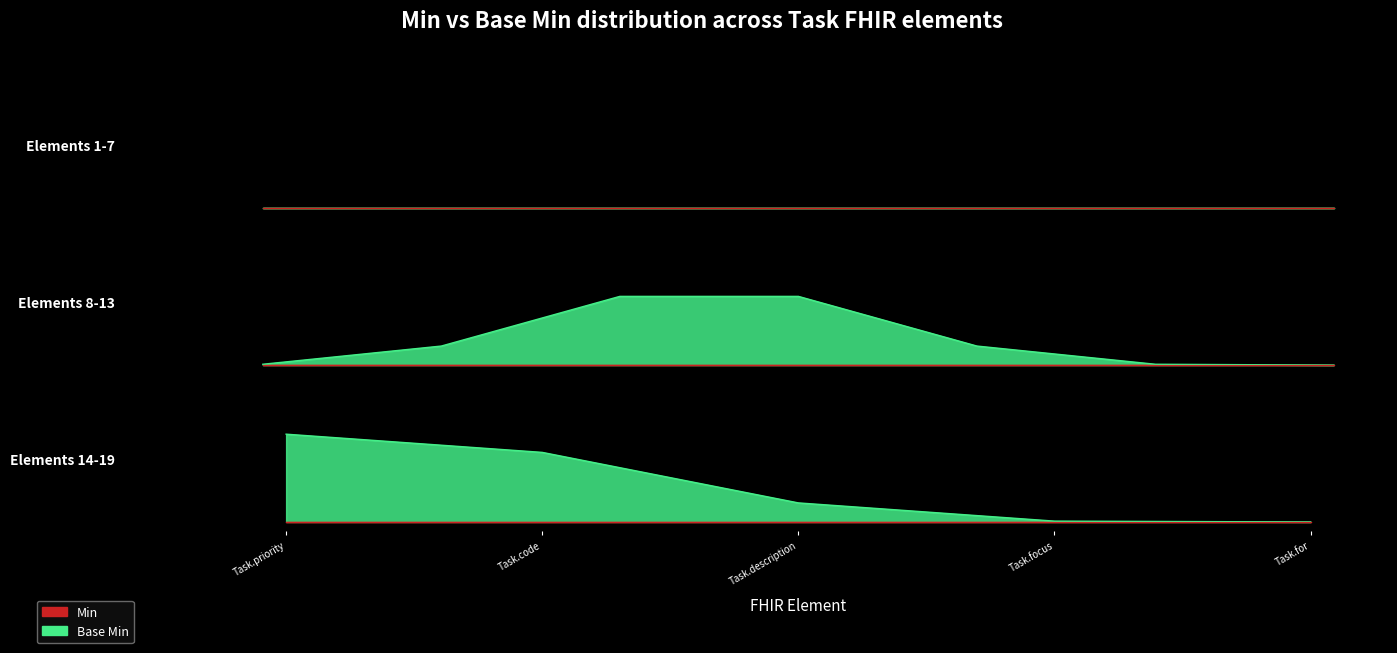

The Base Min series shows 0 at Task.status. True or false?

False